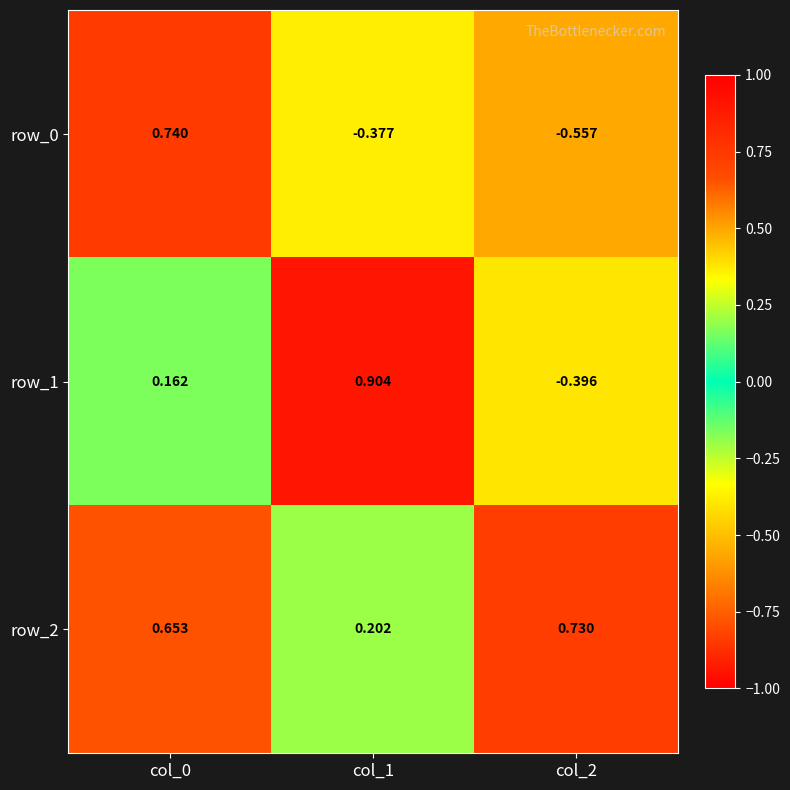

What is the spread (max minus min) of values at col_0?

0.6